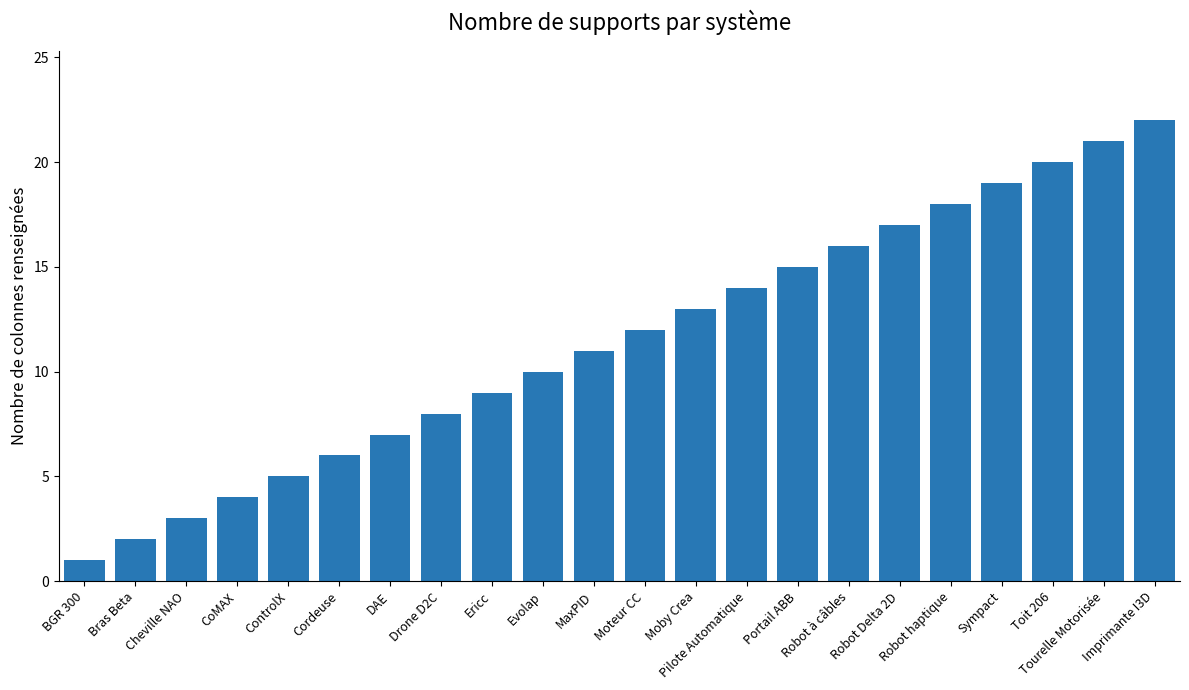

What is the sum of all values?

253